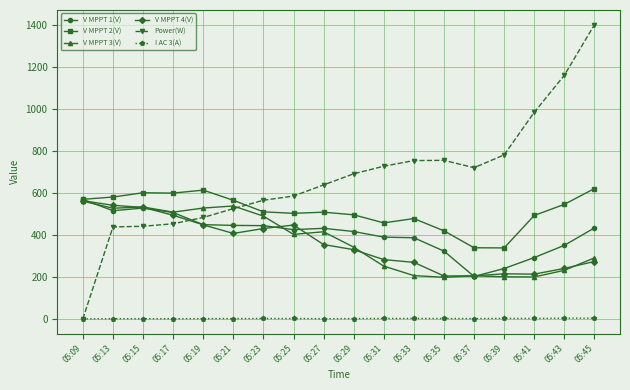

Is it true that V MPPT 3(V) equals 326.9 at 05:13?

False